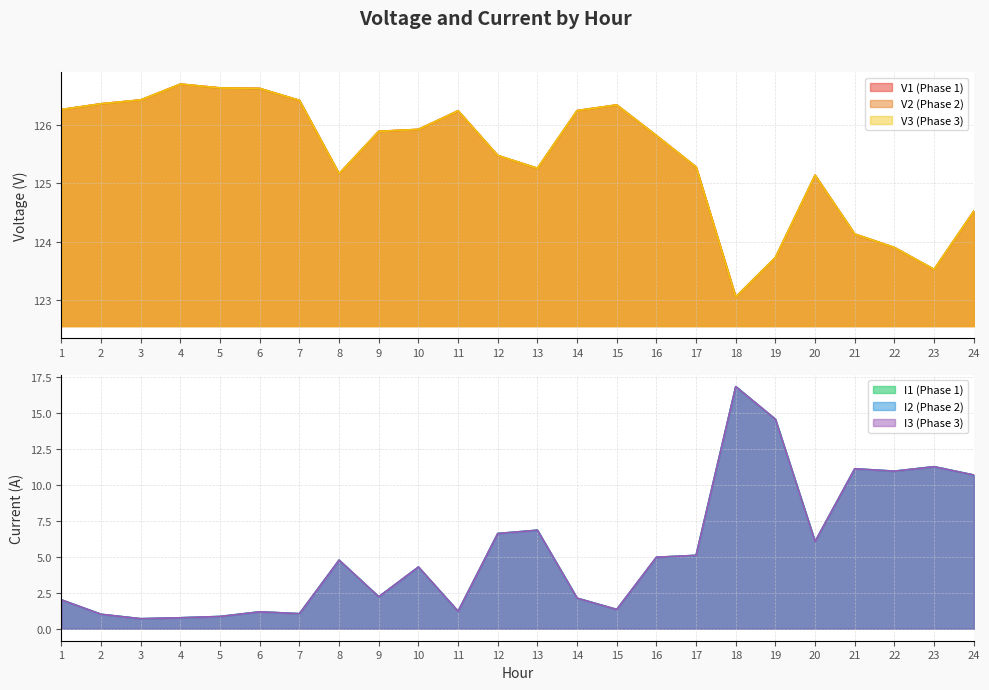

What is the maximum value shown in the chart?

126.7